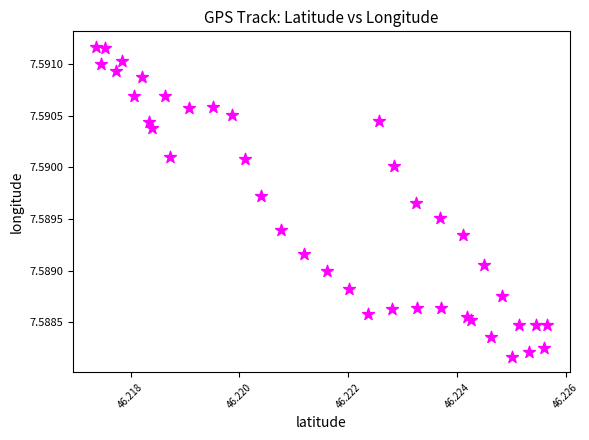

Count the number of points in this scatter plot.

40